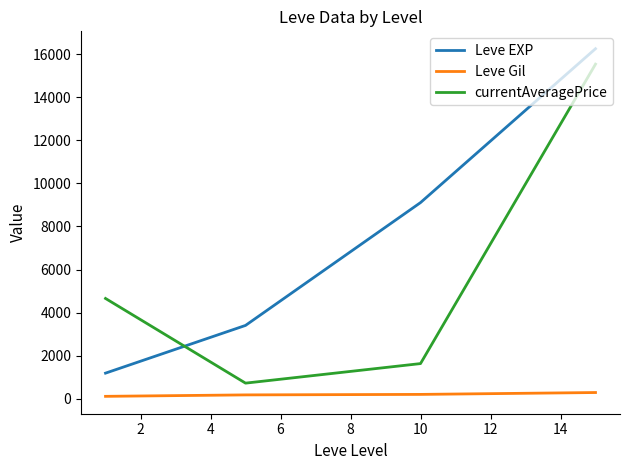

What is the difference between the maximum and second lowest values in the currentAveragePrice series?

13899.9